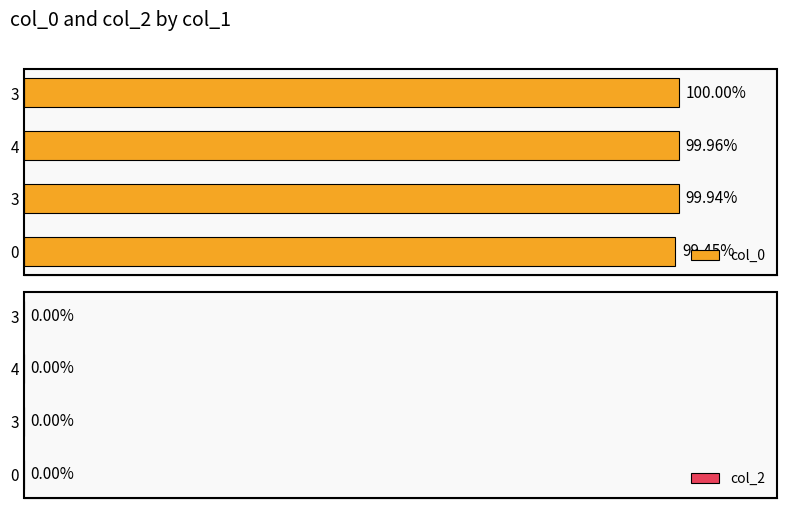

Are the bars horizontal?

Yes